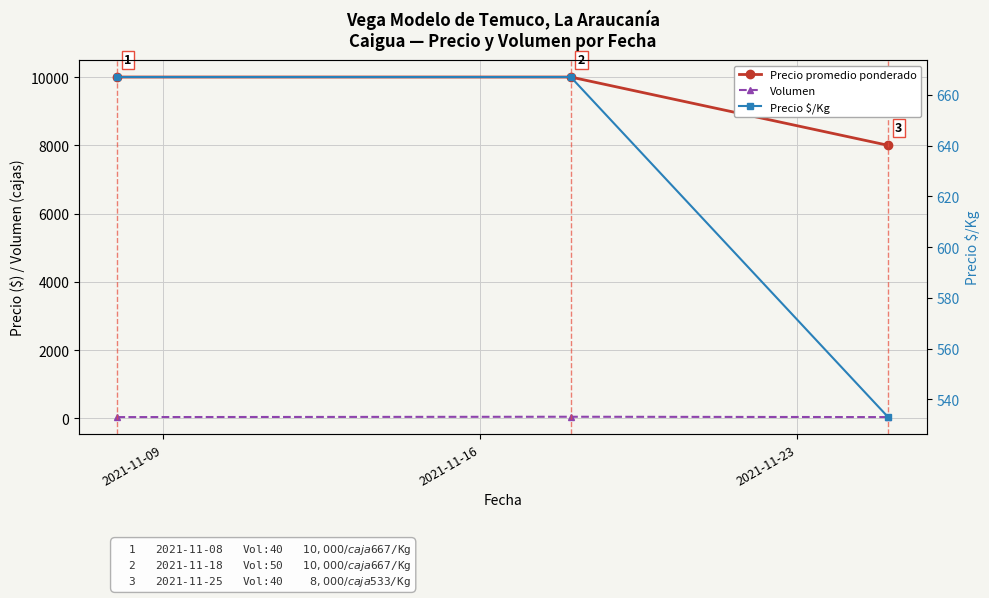

What is the sum of the Volumen values at 2021-11-16 and 2021-11-09?

90